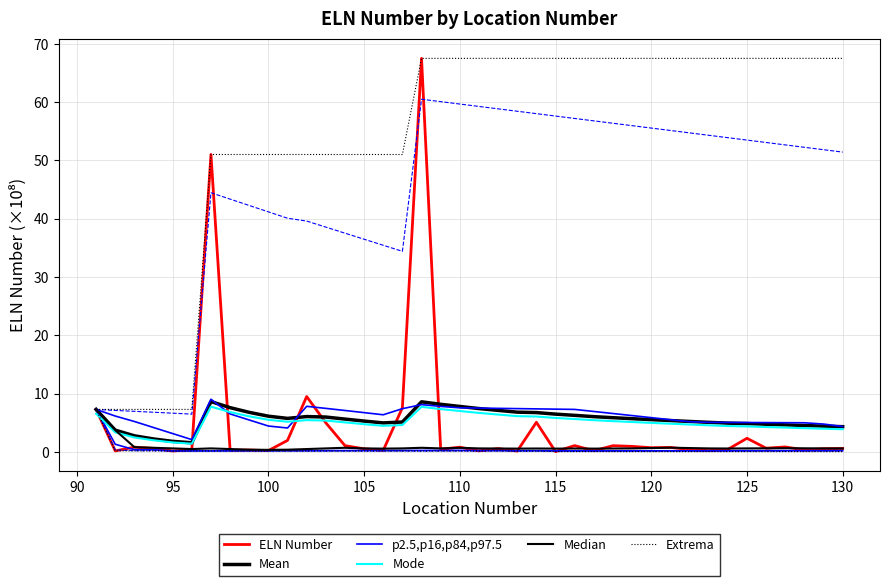

What is the difference between the maximum and second lowest values in the Extrema series?

60.2